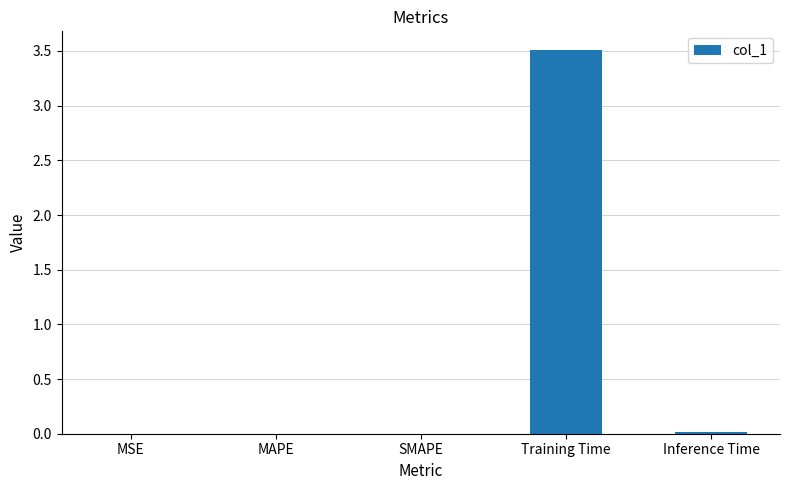

Is it true that the value at Inference Time is 0.0?

True